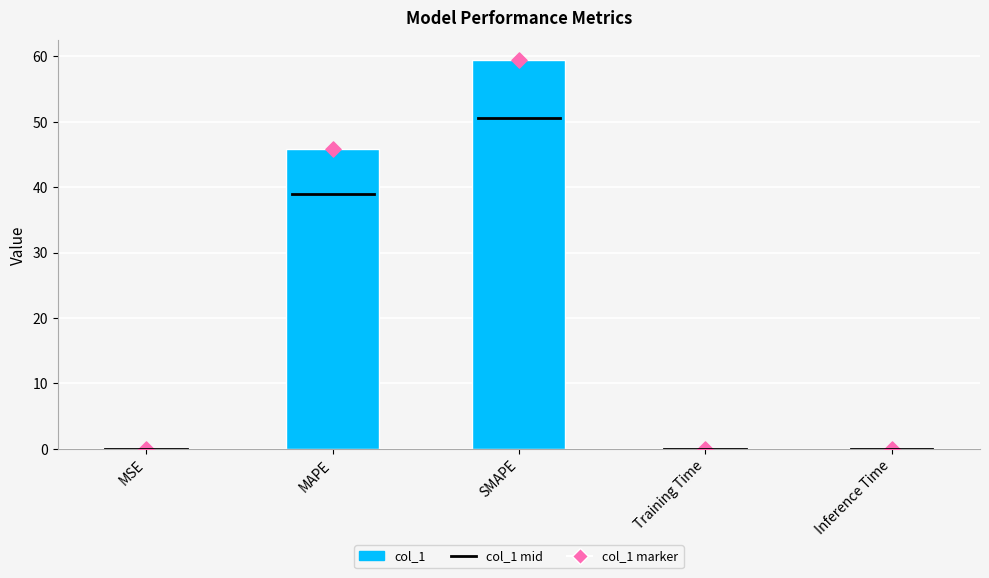

What is the change in value from MAPE to SMAPE?

+13.6